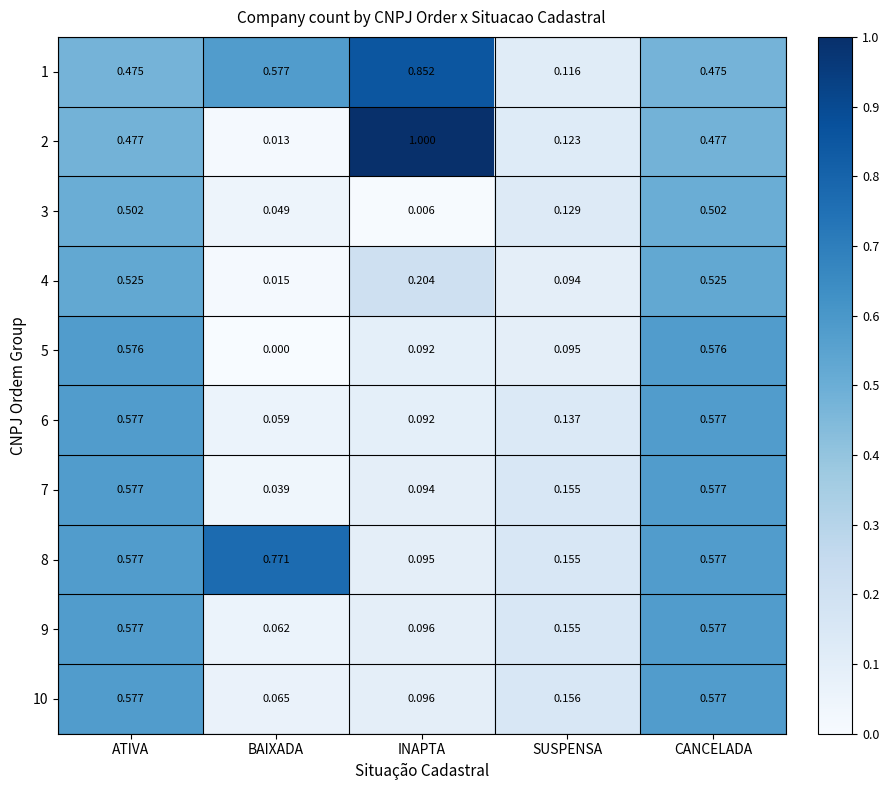

Is the value of 7 at BAIXADA greater than the value of 2 at CANCELADA?

No